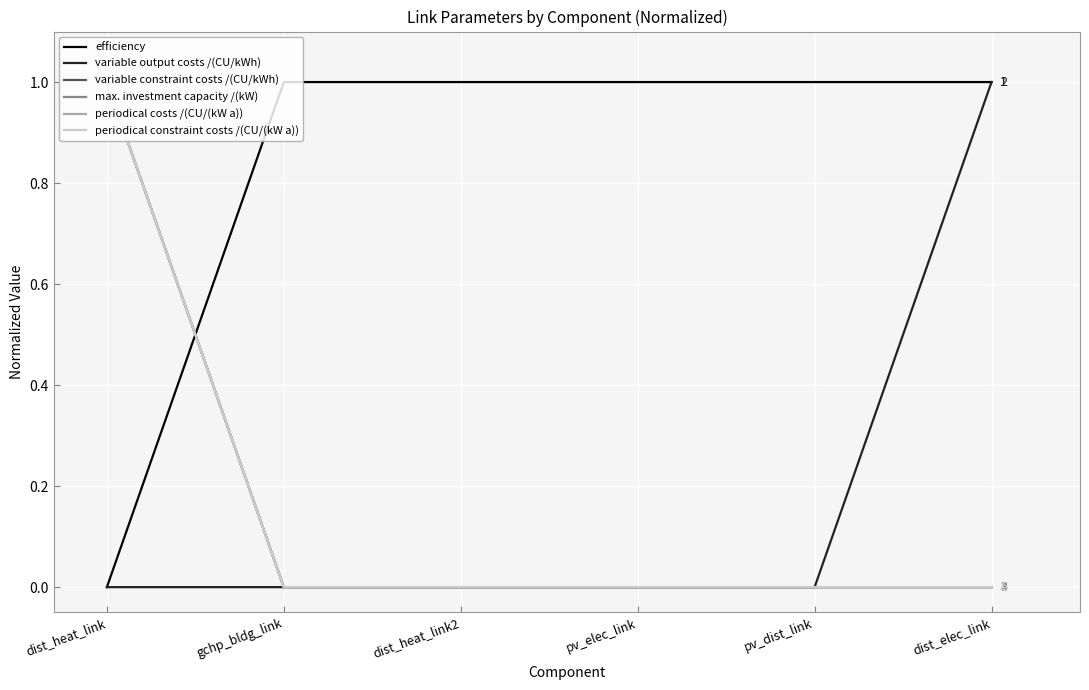

The value of periodical constraint costs /(CU/(kW a)) at dist_elec_link is 0. True or false?

True